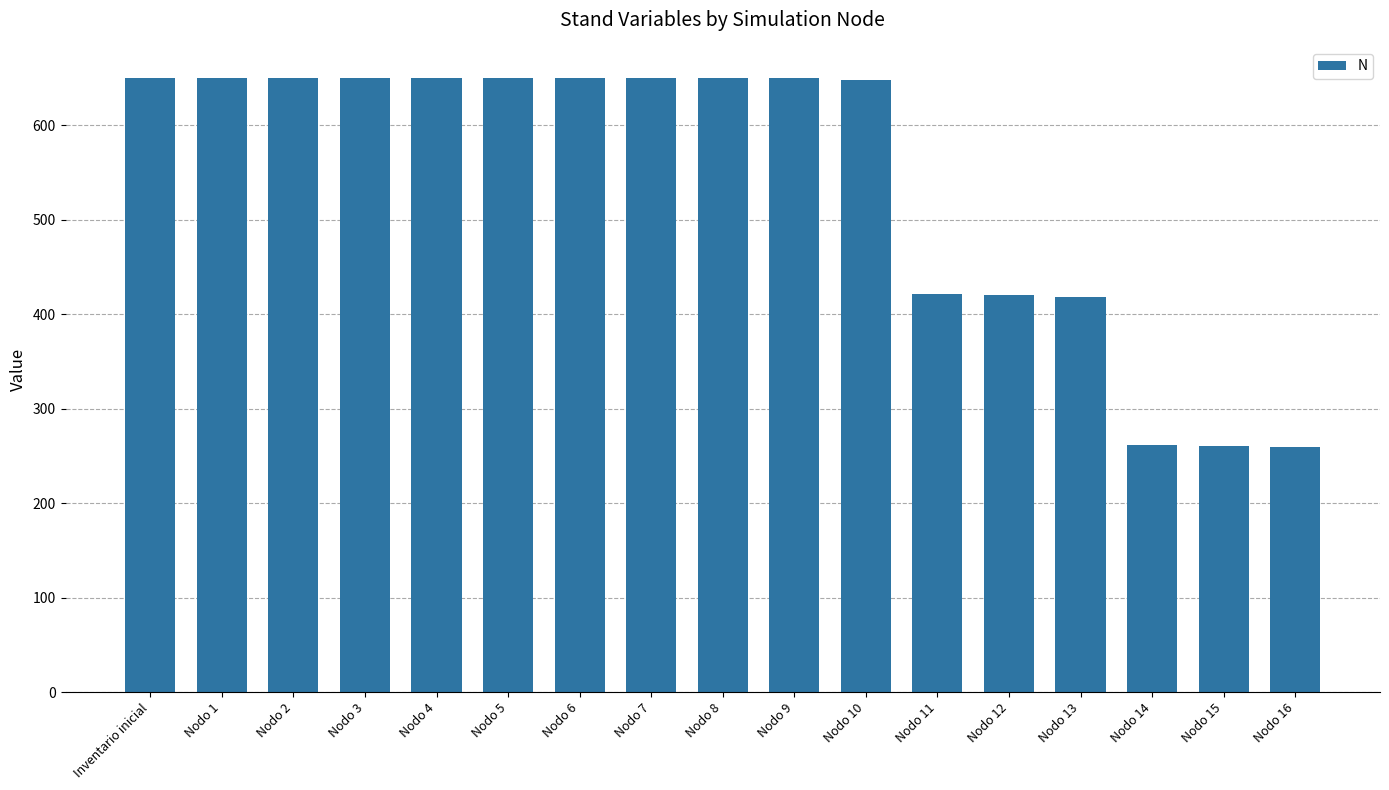

Is it true that the value at Nodo 14 is 439.8?

False